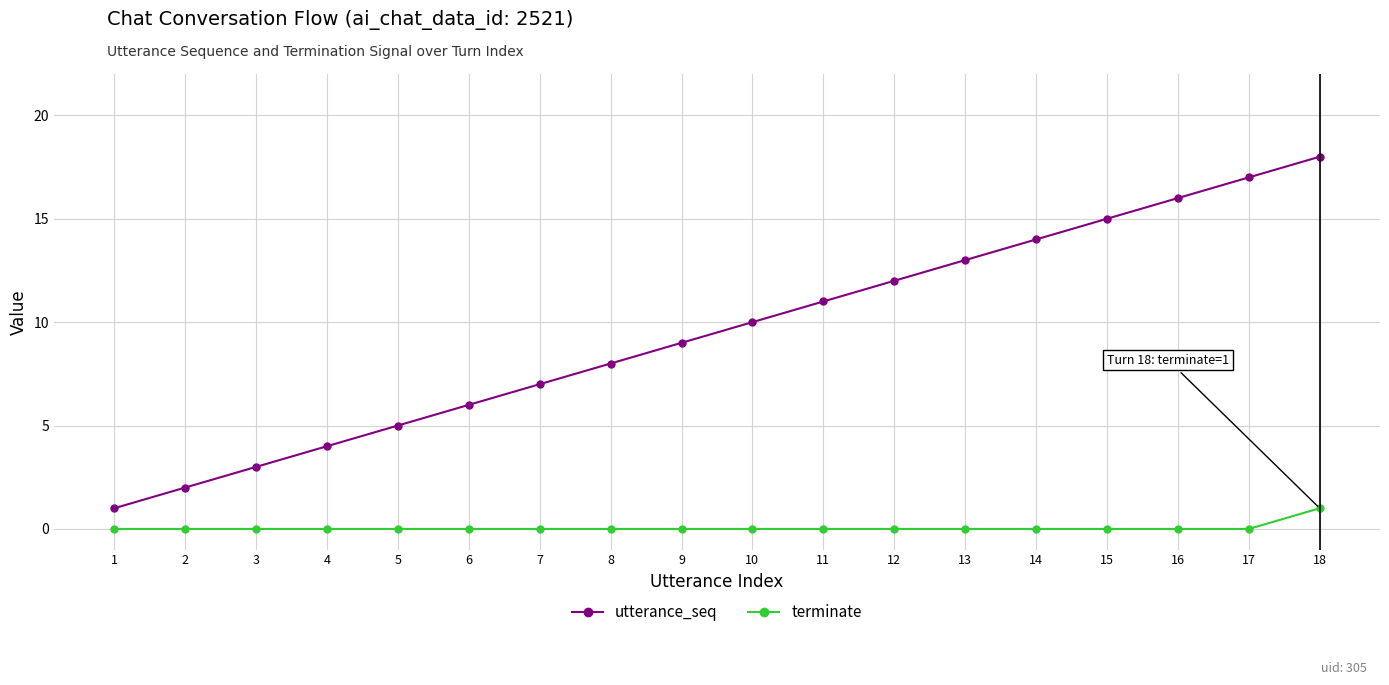

What is the difference between the second highest and second lowest values in the utterance_seq series?

15